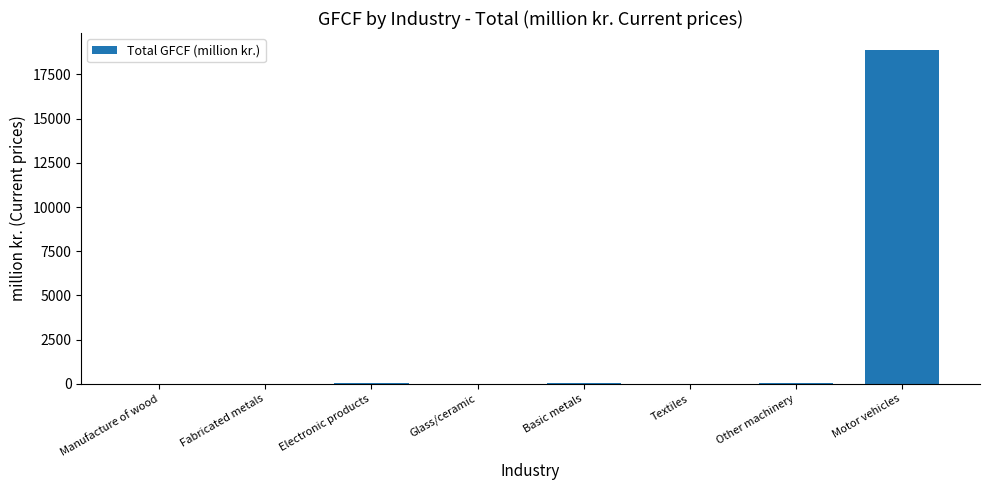

What is the maximum value shown in the chart?

18898.2